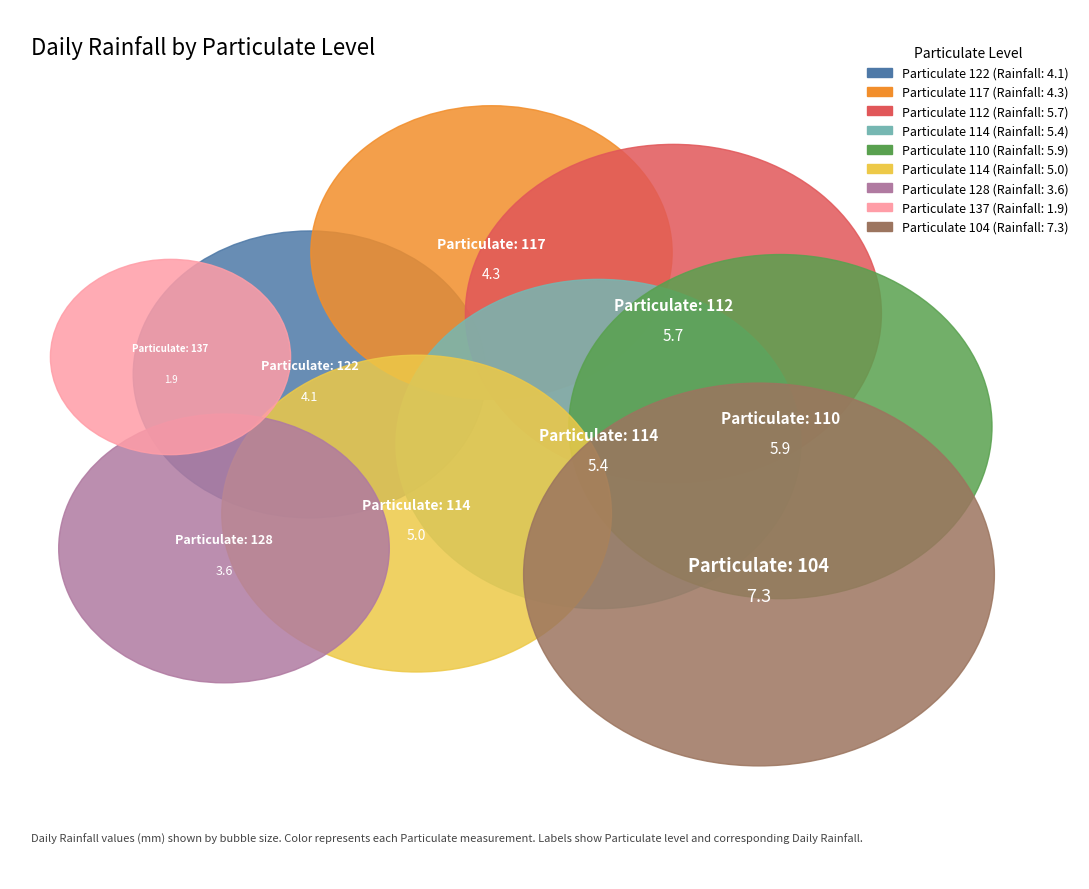

Which category has the smallest portion of the pie?

137